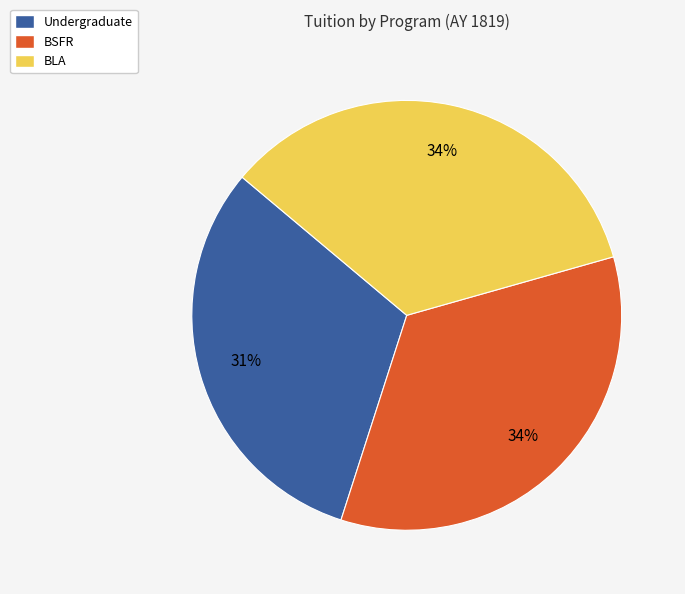

The Undergraduate slice represents 31% of the pie. True or false?

True